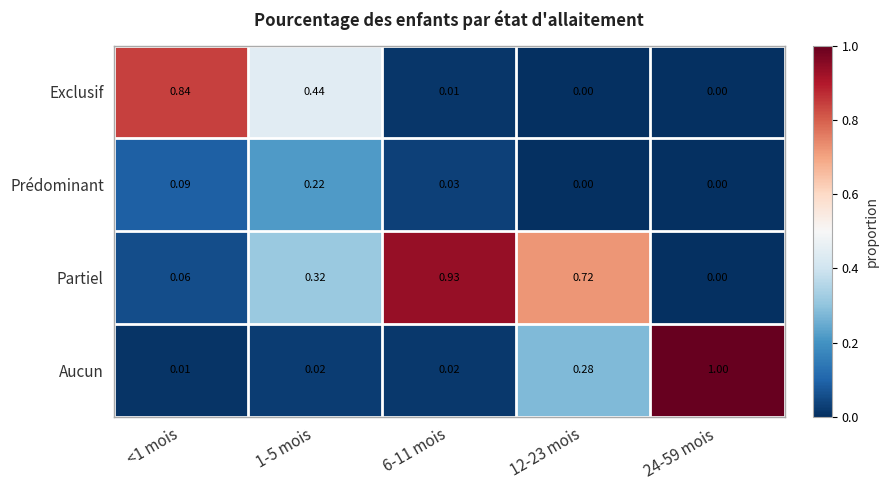

How many categories are shown in the chart?

5